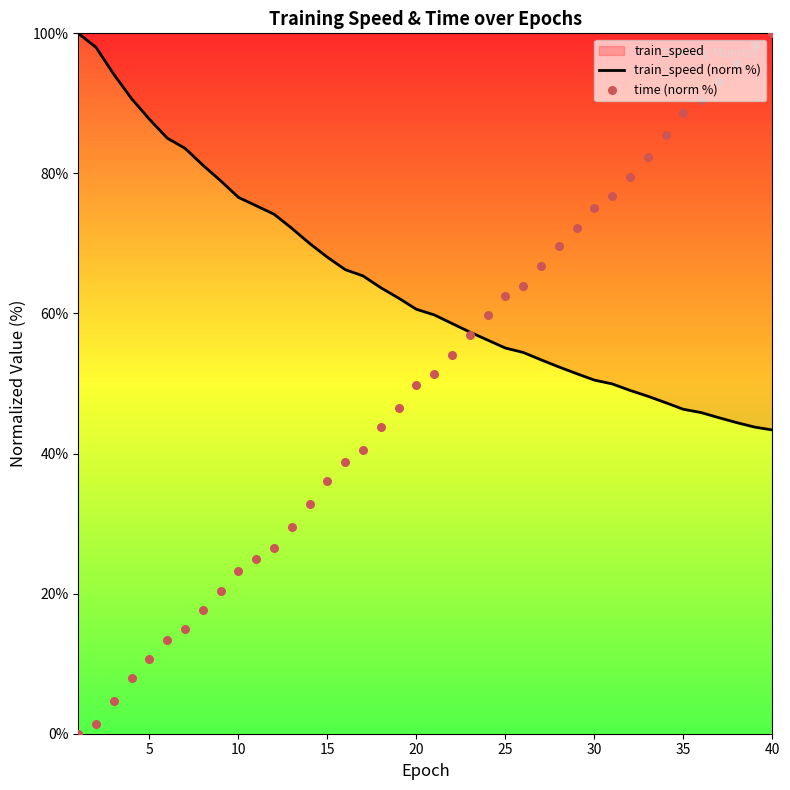

Which series has the largest Y range (max minus min)?

time (norm %)